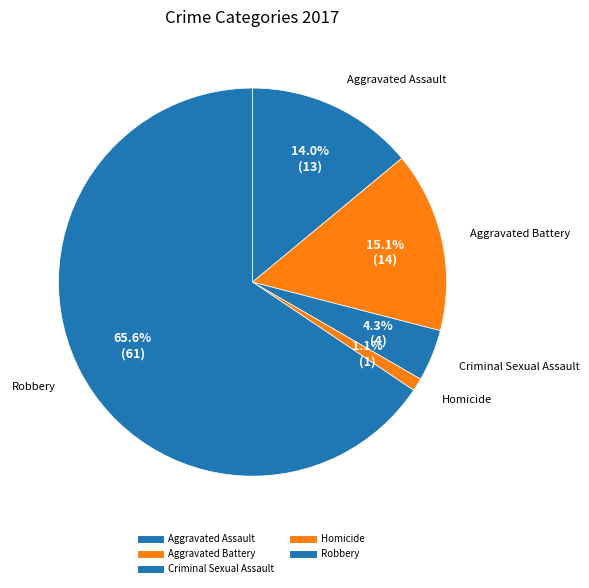

What portion of the pie excludes Criminal Sexual Assault?

95.7%